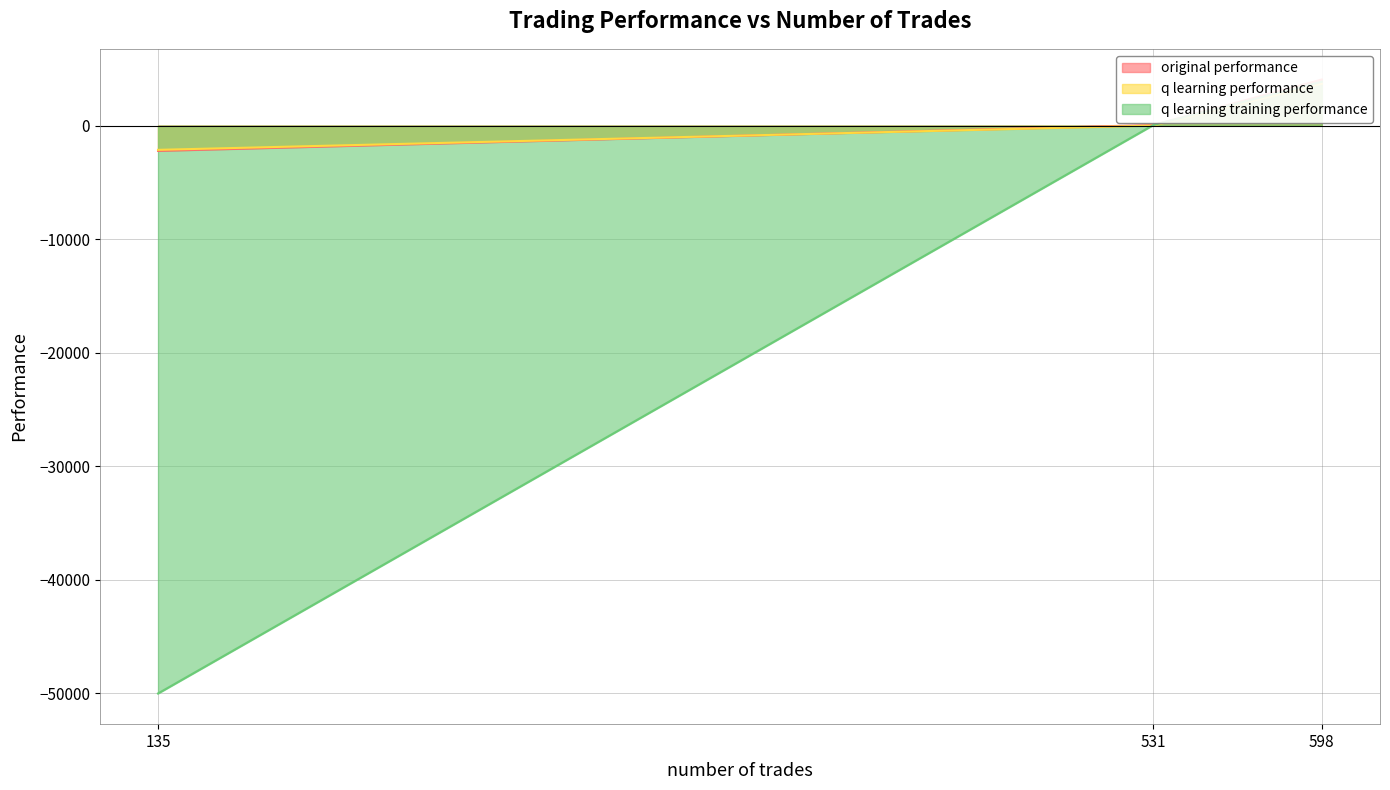

Reading left to right, transcribe all the data shown in this chart.

original performance: 531=52.3	598=4054.5	135=-2228.3
q learning performance: 531=1.6	598=3693.0	135=-2136.9
q learning training performance: 531=50.2	598=3862.2	135=-50000.0